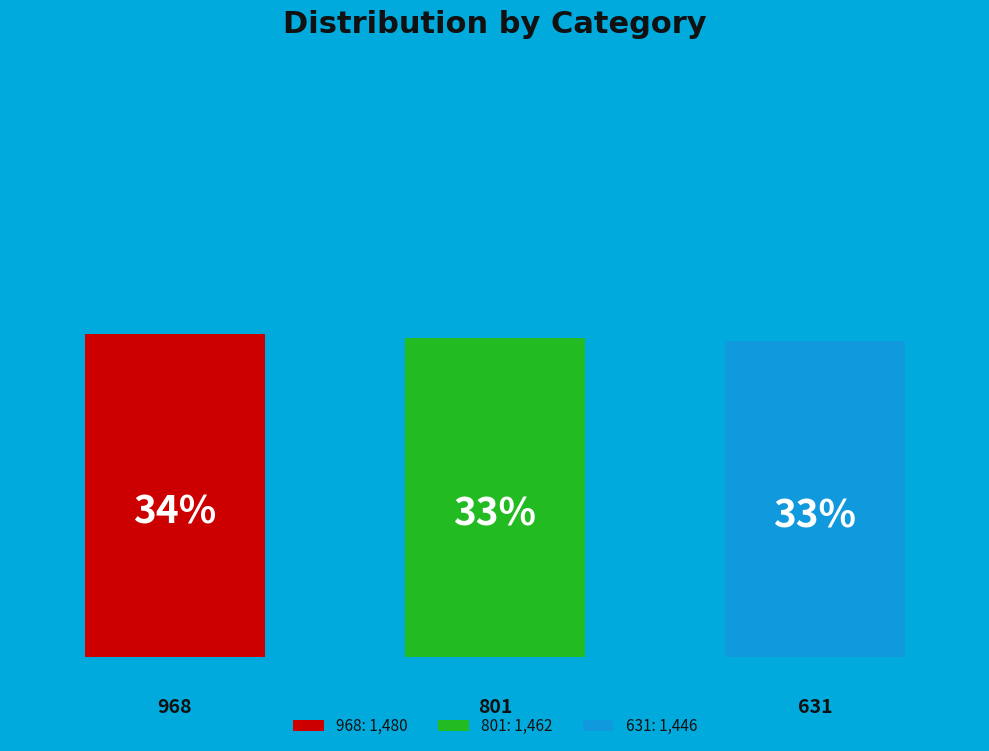

True or false: 801 accounts for 39% of the total.

False